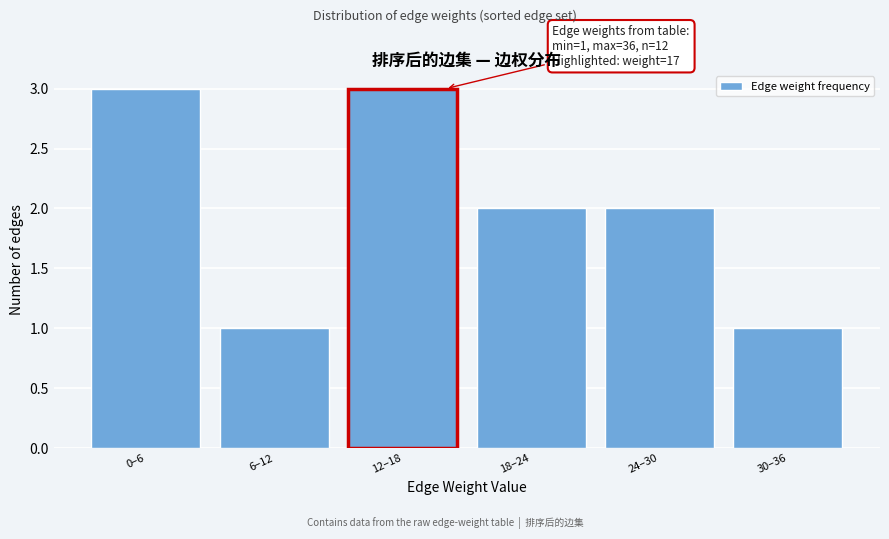

Reading left to right, what are all the values shown in this chart?

0–6=3	6–12=1	12–18=3	18–24=2	24–30=2	30–36=1